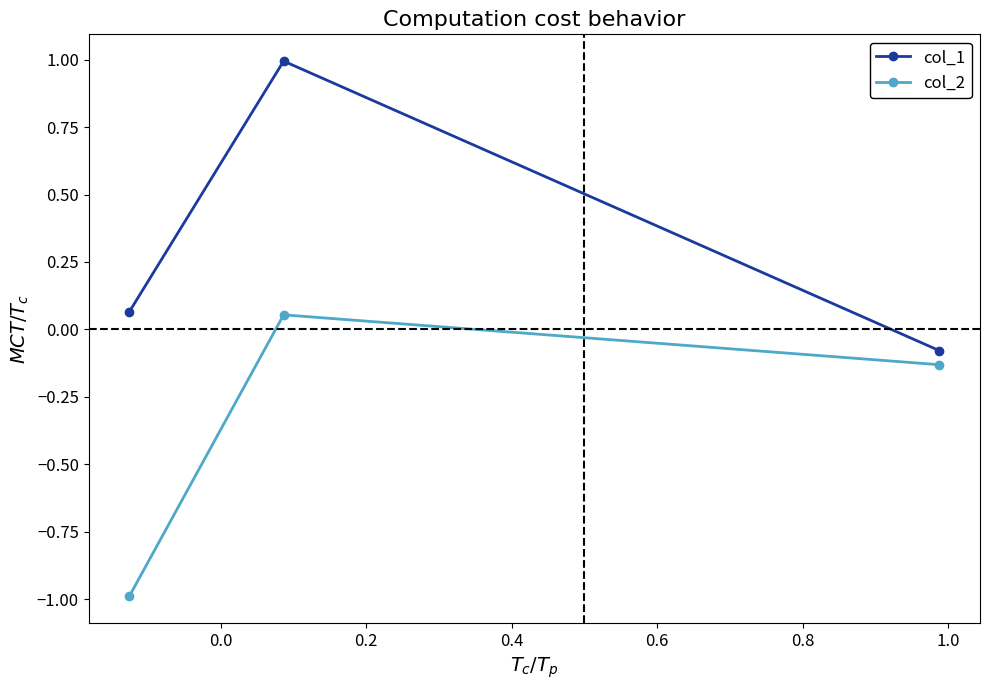

What is the value of the col_1 point at the 2nd from the left?

1.0